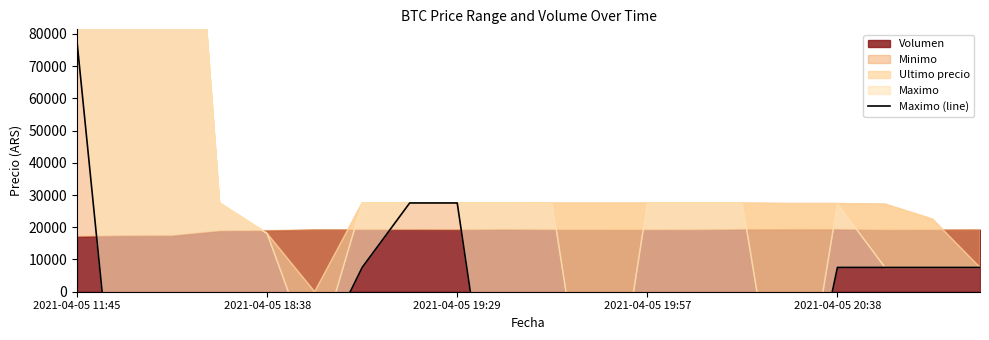

At which category does the data reach its first local valley?

2021-04-05 18:38